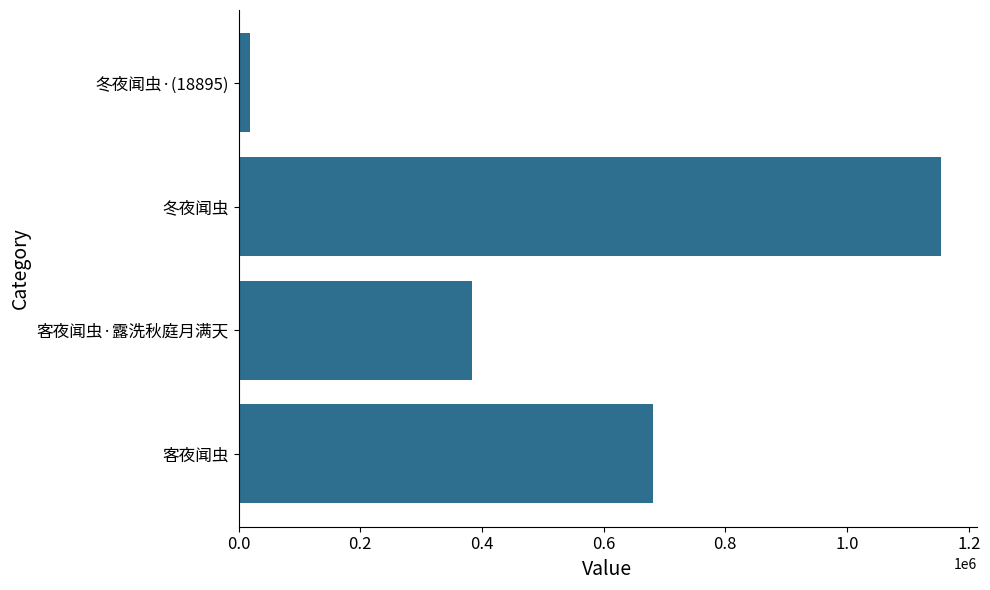

Reading top to bottom, list all the values displayed in this chart.

冬夜闻虫·(18895)=18895	冬夜闻虫=1155093	客夜闻虫·露洗秋庭月满天=384306	客夜闻虫=681949